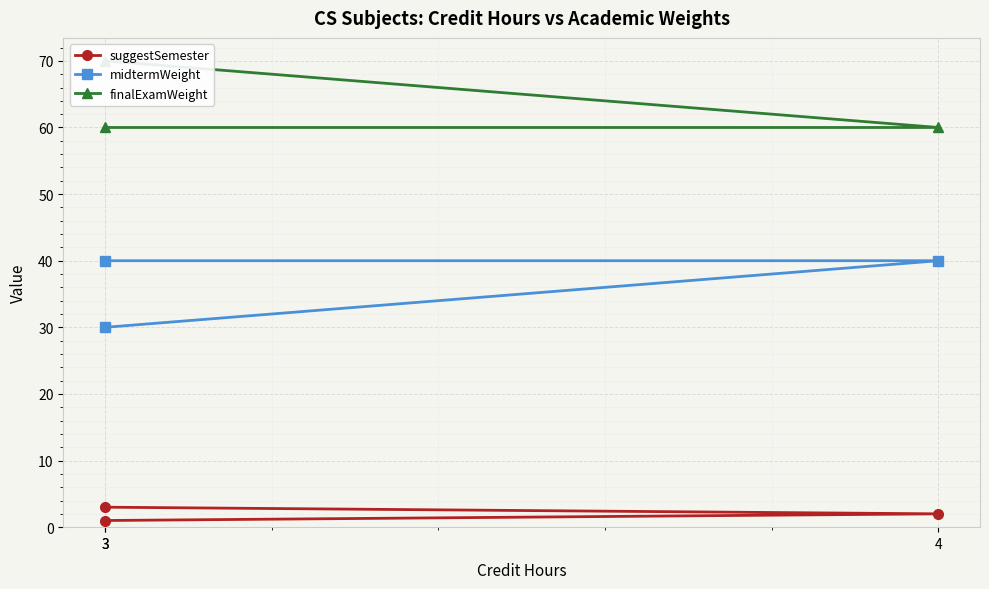

What is the sum of all suggestSemester values?

6